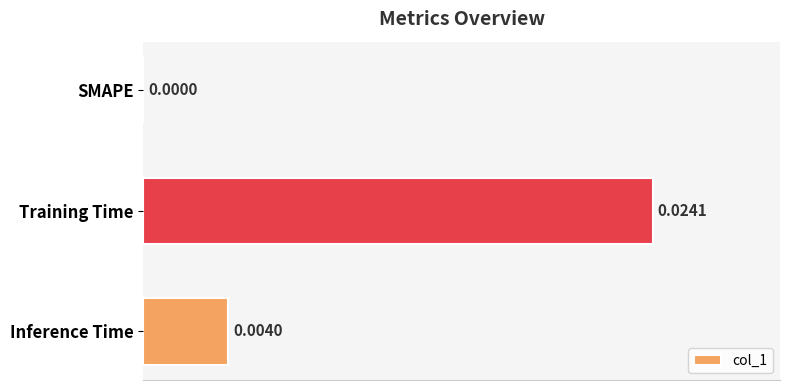

Between Inference Time and SMAPE, which is larger?

Inference Time